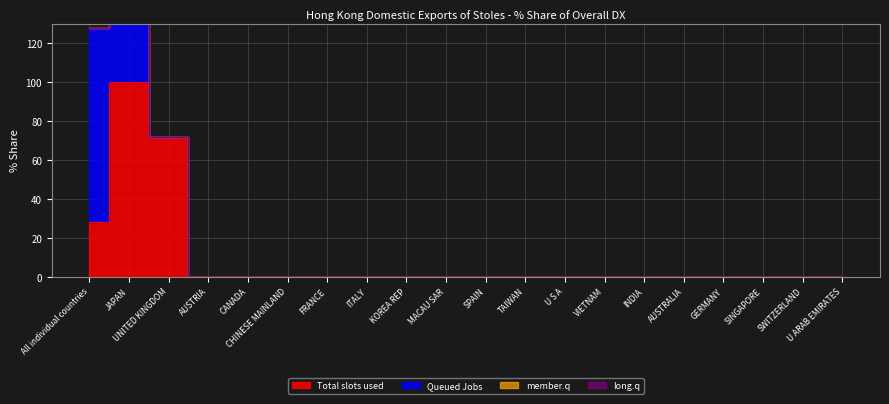

True or false: long.q and Total slots used intersect in this chart.

False